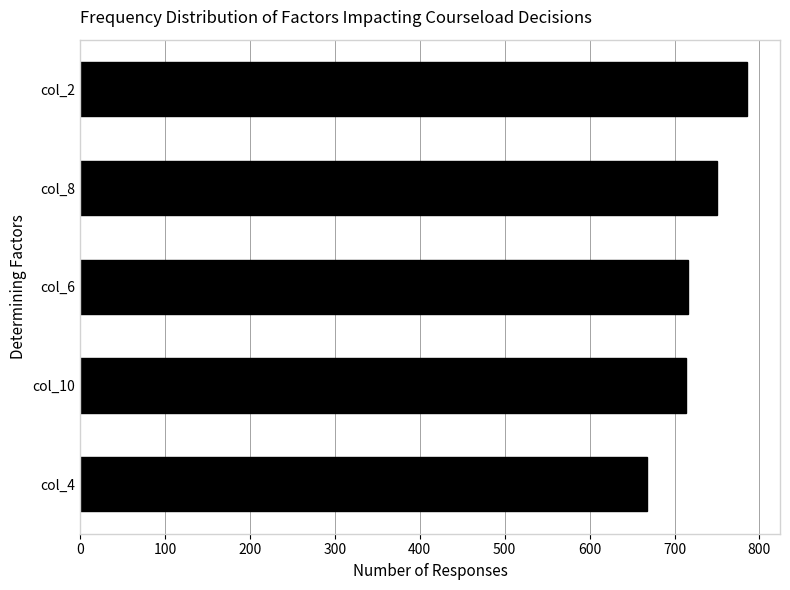

What value does the data have at col_4, to the nearest 5?

670